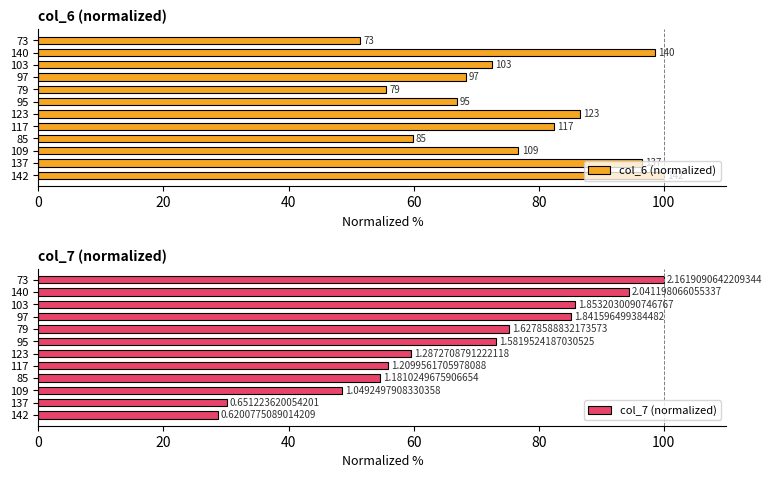

What is the average value of the col_7 (normalized) series?

65.9